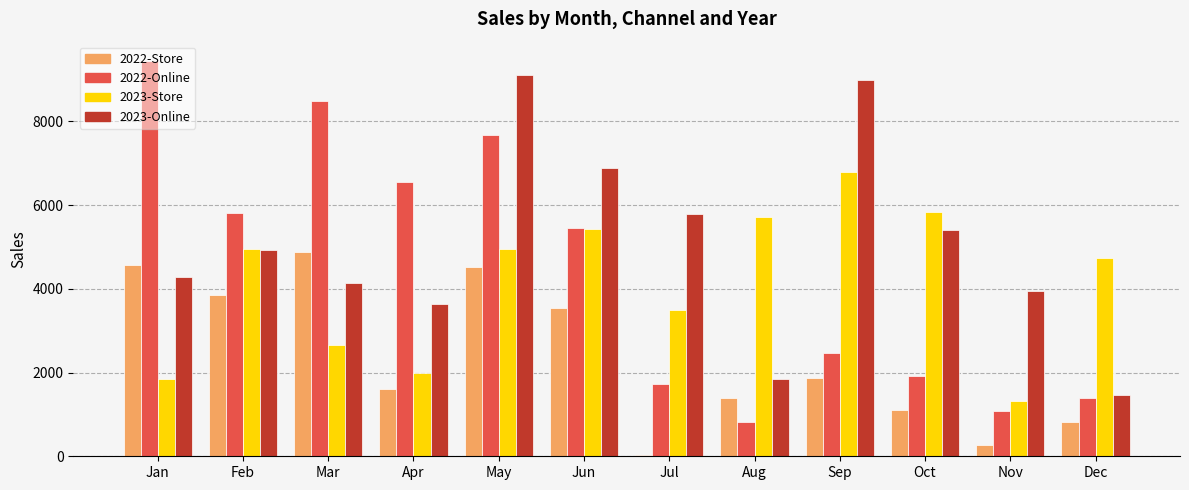

Is it true that 2023-Online equals 8984.5 at Sep?

True